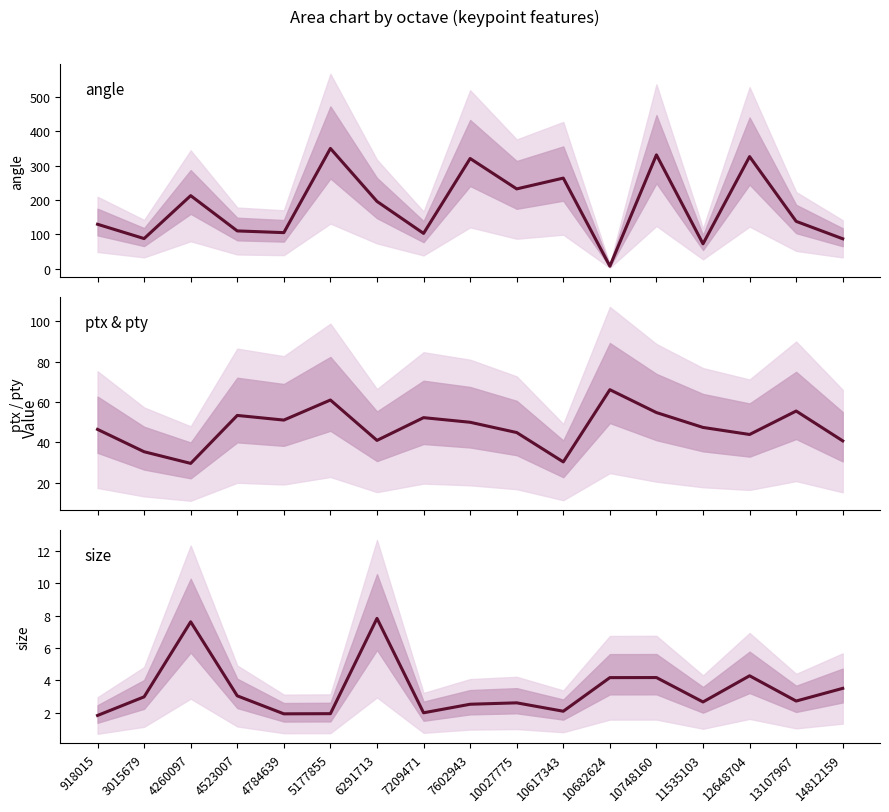

True or false: ptx+pty and size cross at least once.

False